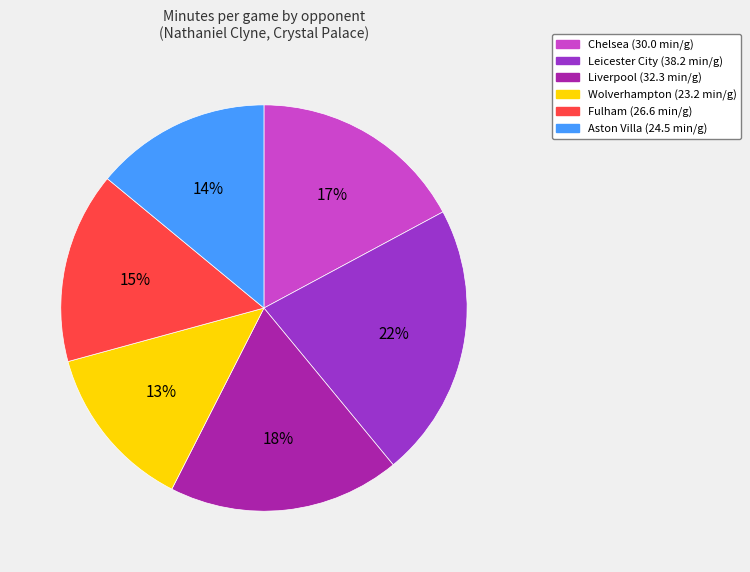

What percentage is the Chelsea slice, to the nearest percent?

17%